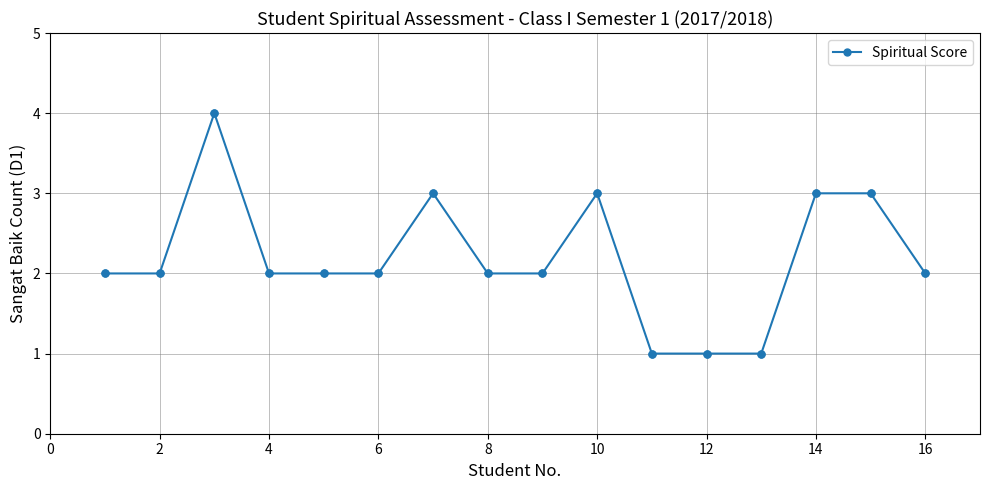

What is the sum of all values?

35